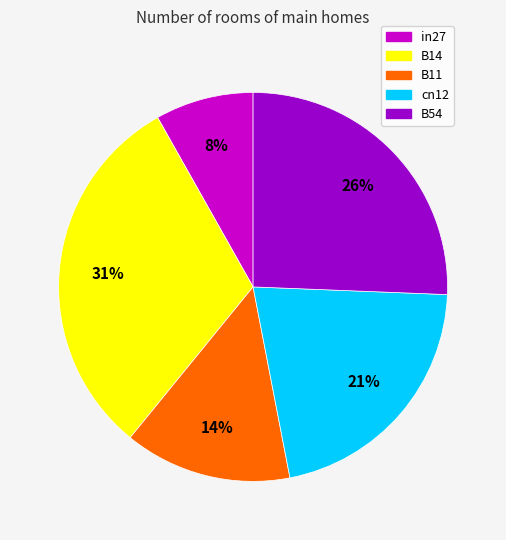

Combined, do cn12 and B11 account for over 50%?

No